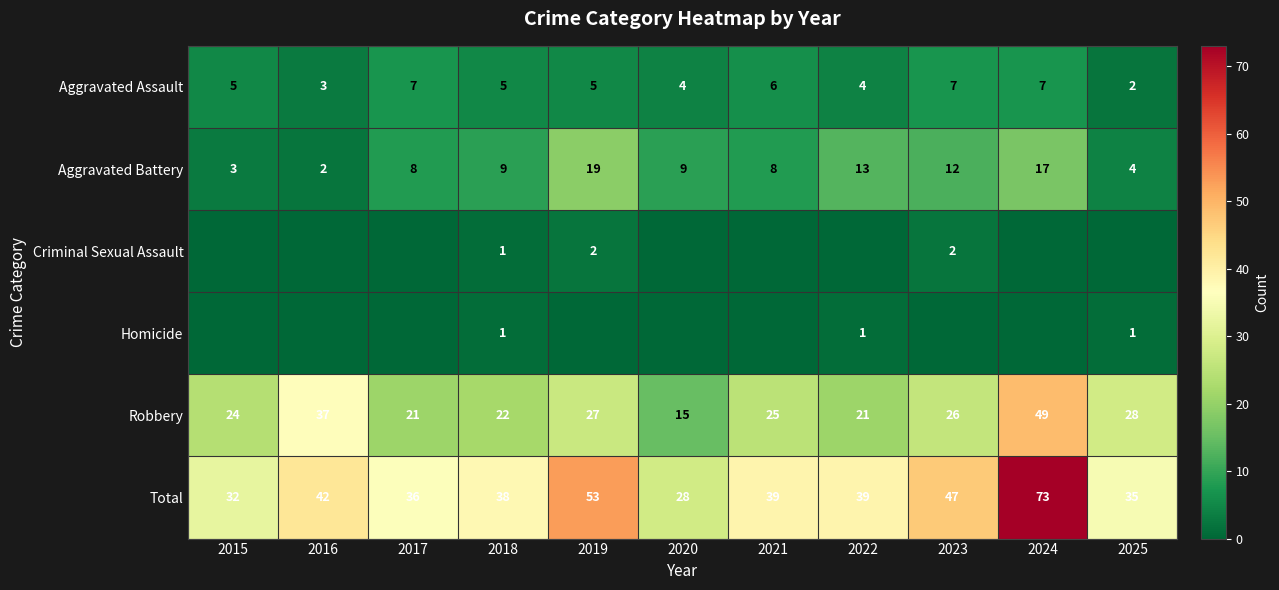

At which label does Criminal Sexual Assault reach its peak?

2019